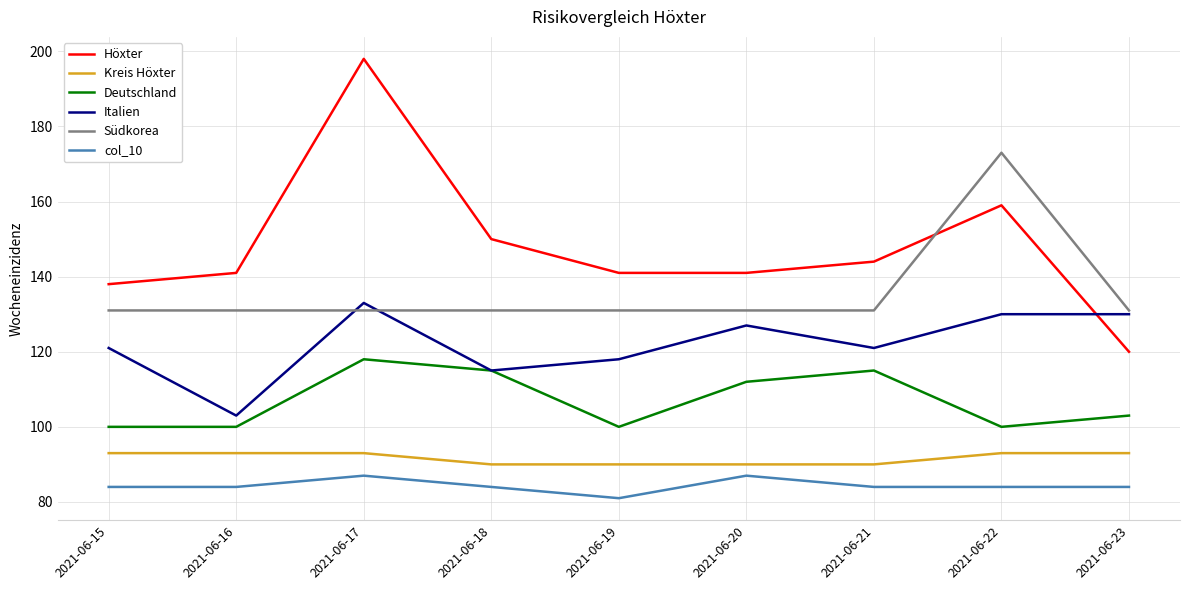

At which label does Südkorea reach its peak?

2021-06-22